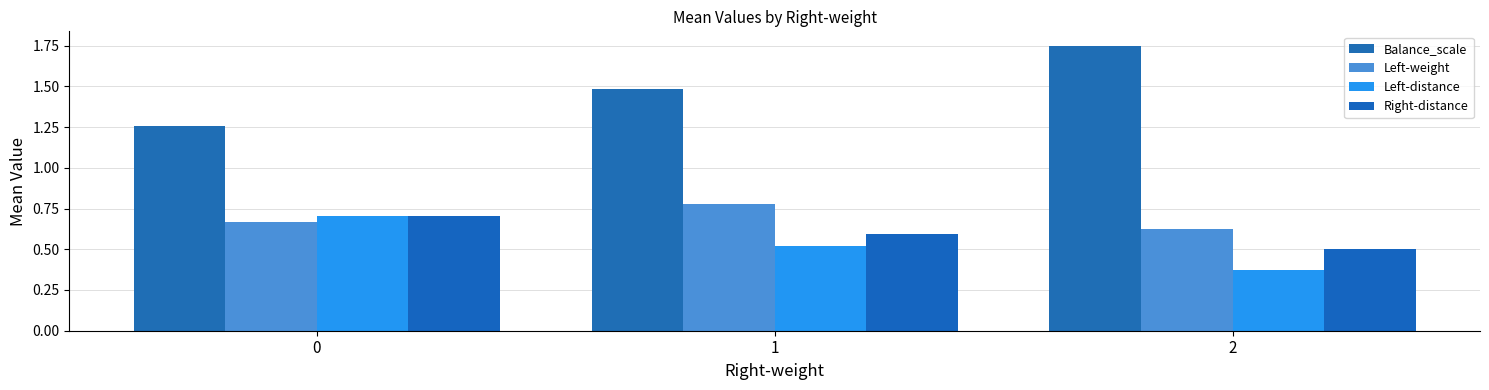

Reading right to left, extract all data points from this chart.

Balance_scale: 2=1.8	1=1.5	0=1.3
Left-weight: 2=0.6	1=0.8	0=0.7
Left-distance: 2=0.4	1=0.5	0=0.7
Right-distance: 2=0.5	1=0.6	0=0.7